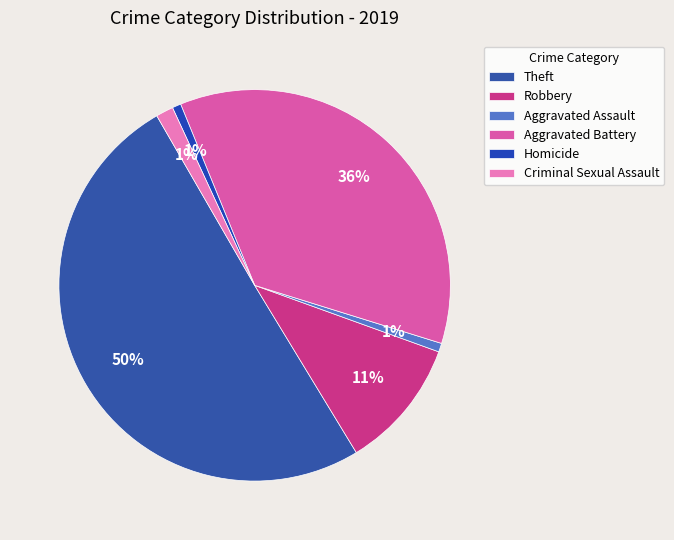

What is the majority slice?

Theft